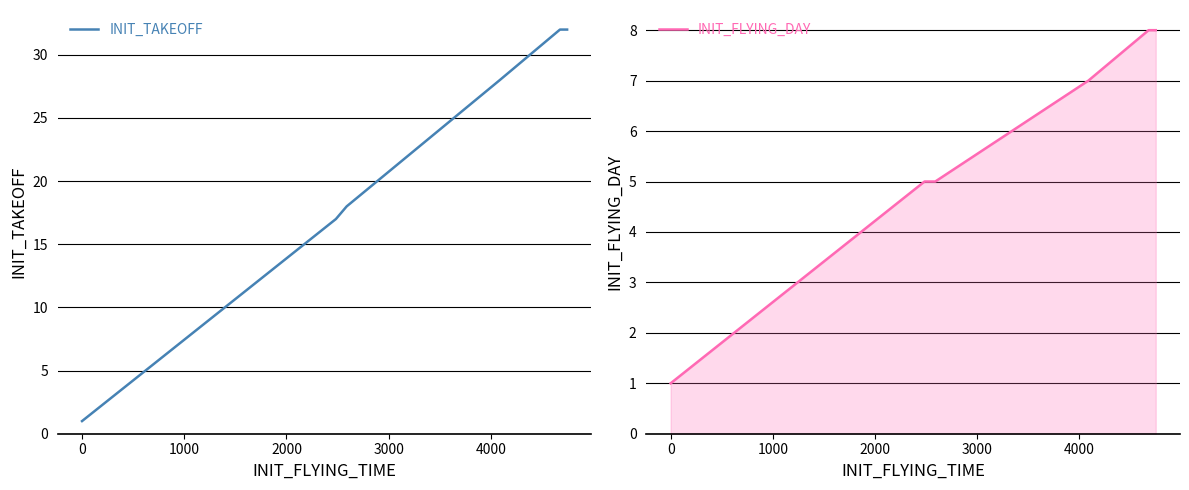

What is the smallest value displayed?

1